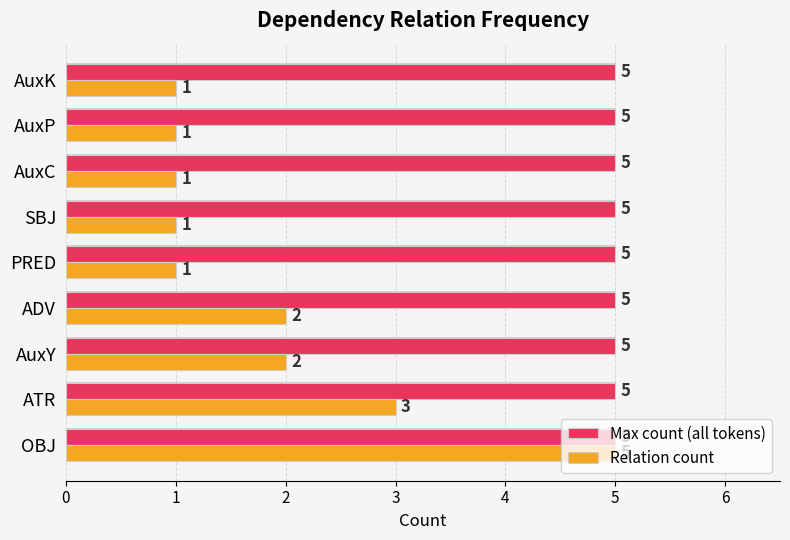

What is the value of the Relation count bar at the 7th from the left?

1.0